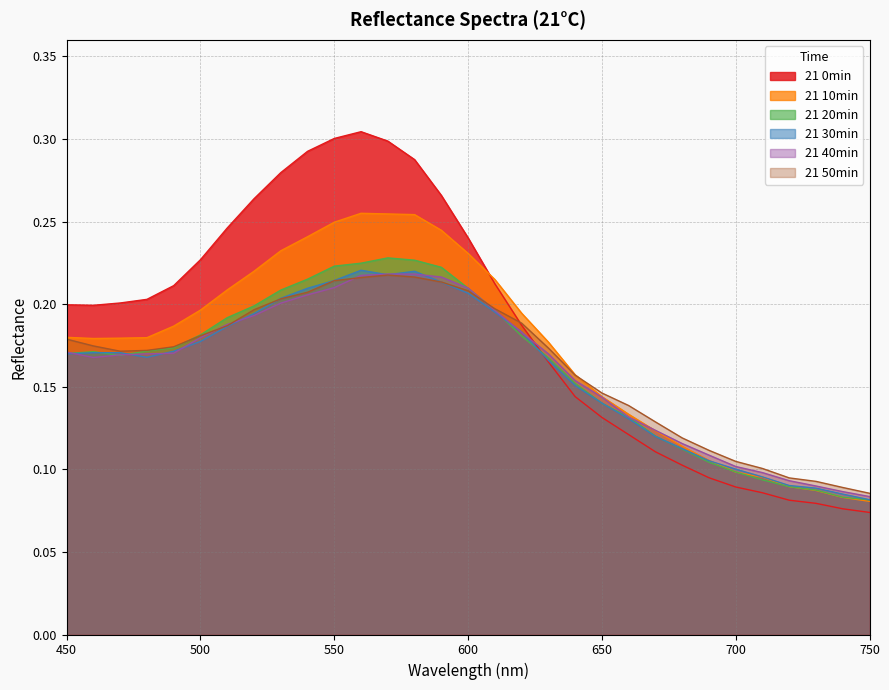

Reading left to right, what are all the values shown in this chart?

21 0min: 0.2	0.2	0.2	0.2	0.2	0.2	0.2	0.3	0.3	0.3	0.3	0.3	0.3	0.3	0.3	0.2	0.2	0.2	0.2	0.1	0.1	0.1	0.1	0.1	0.1	0.1	0.1	0.1	0.1	0.1	0.1
21 10min: 0.2	0.2	0.2	0.2	0.2	0.2	0.2	0.2	0.2	0.2	0.2	0.3	0.3	0.3	0.2	0.2	0.2	0.2	0.2	0.2	0.1	0.1	0.1	0.1	0.1	0.1	0.1	0.1	0.1	0.1	0.1
21 20min: 0.2	0.2	0.2	0.2	0.2	0.2	0.2	0.2	0.2	0.2	0.2	0.2	0.2	0.2	0.2	0.2	0.2	0.2	0.2	0.2	0.1	0.1	0.1	0.1	0.1	0.1	0.1	0.1	0.1	0.1	0.1
21 30min: 0.2	0.2	0.2	0.2	0.2	0.2	0.2	0.2	0.2	0.2	0.2	0.2	0.2	0.2	0.2	0.2	0.2	0.2	0.2	0.2	0.1	0.1	0.1	0.1	0.1	0.1	0.1	0.1	0.1	0.1	0.1
21 40min: 0.2	0.2	0.2	0.2	0.2	0.2	0.2	0.2	0.2	0.2	0.2	0.2	0.2	0.2	0.2	0.2	0.2	0.2	0.2	0.2	0.1	0.1	0.1	0.1	0.1	0.1	0.1	0.1	0.1	0.1	0.1
21 50min: 0.2	0.2	0.2	0.2	0.2	0.2	0.2	0.2	0.2	0.2	0.2	0.2	0.2	0.2	0.2	0.2	0.2	0.2	0.2	0.2	0.1	0.1	0.1	0.1	0.1	0.1	0.1	0.1	0.1	0.1	0.1